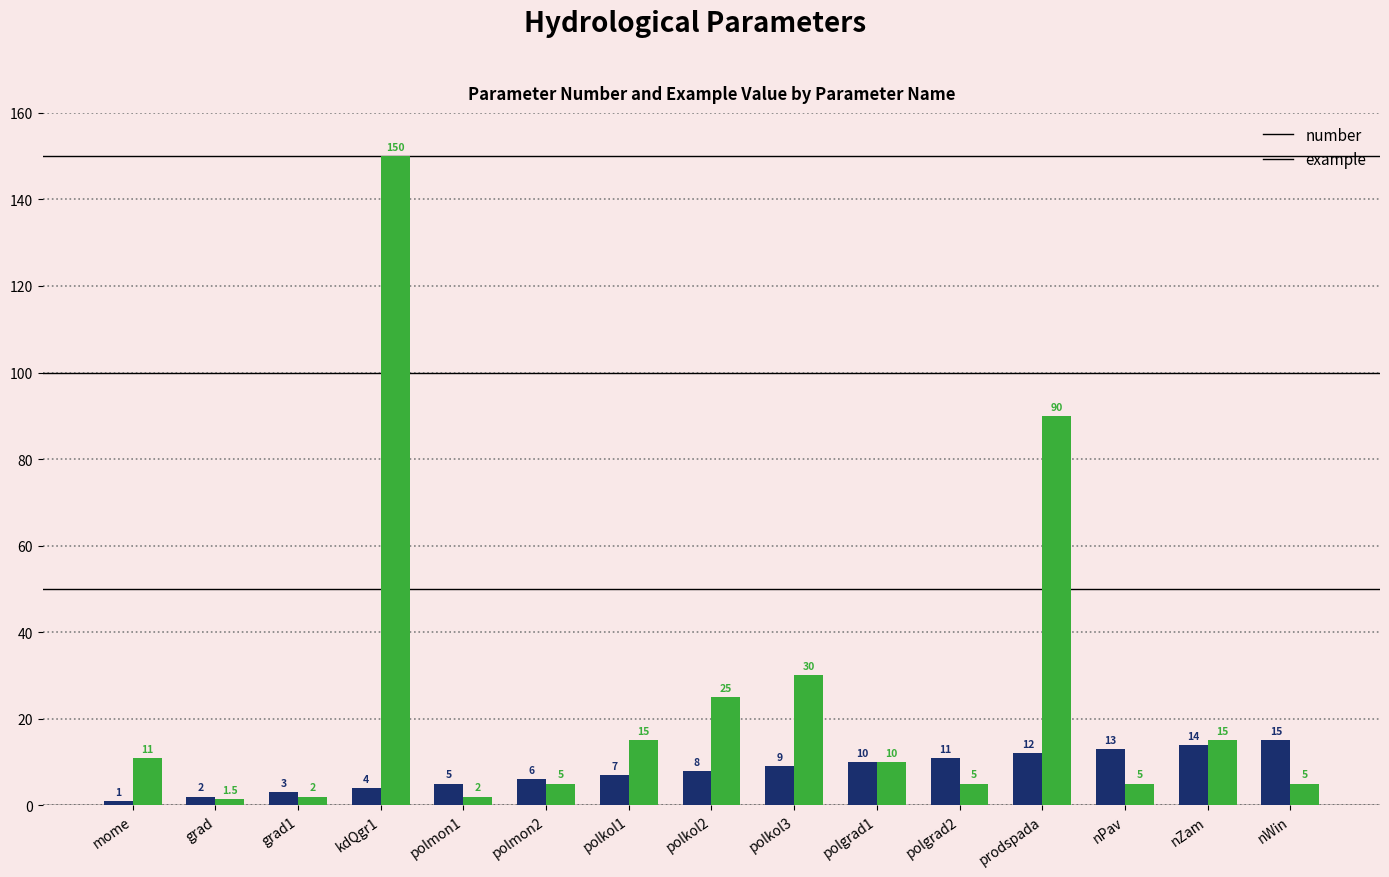

What is the label of the 14th bar from the left?

nZam